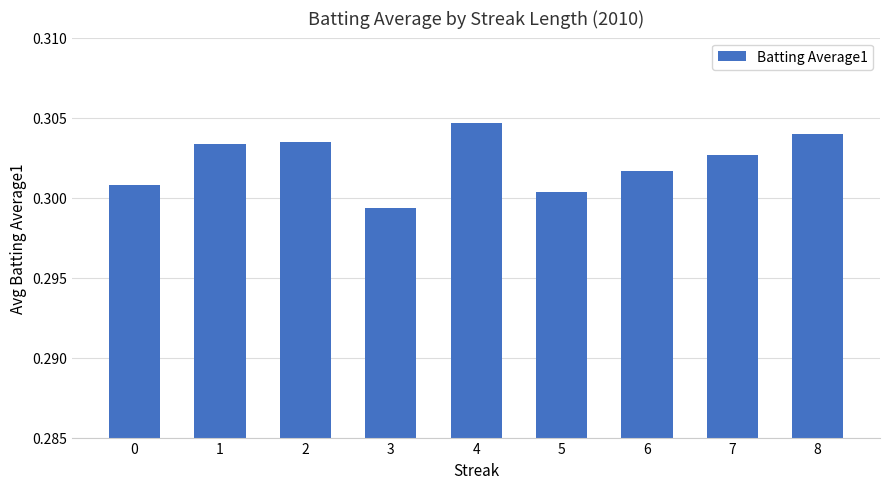

Which category has the highest value across all series?

4